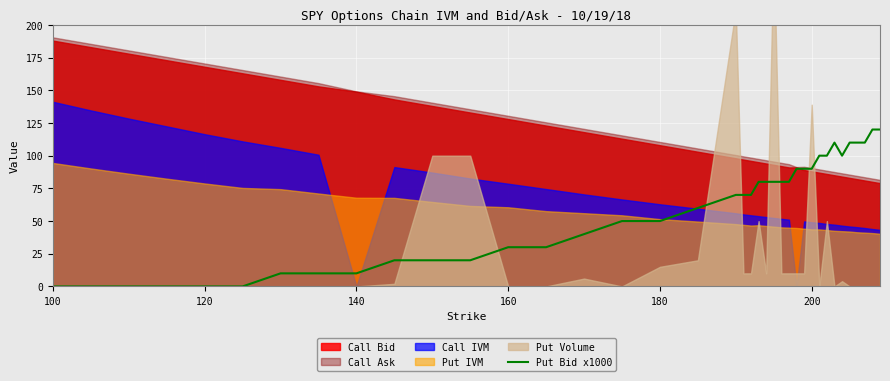

The value of Put Bid x1000 at 100 is 0.0. True or false?

True